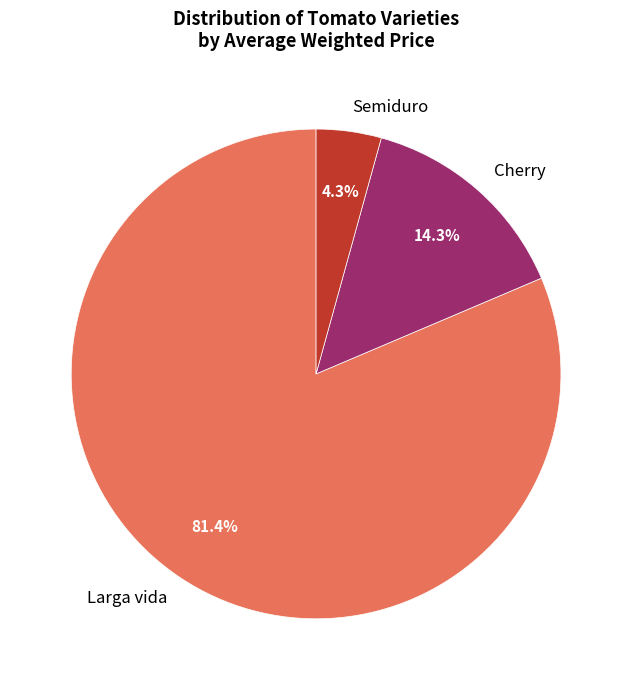

Rank the categories by value from highest to lowest.

Larga vida, Cherry, Semiduro